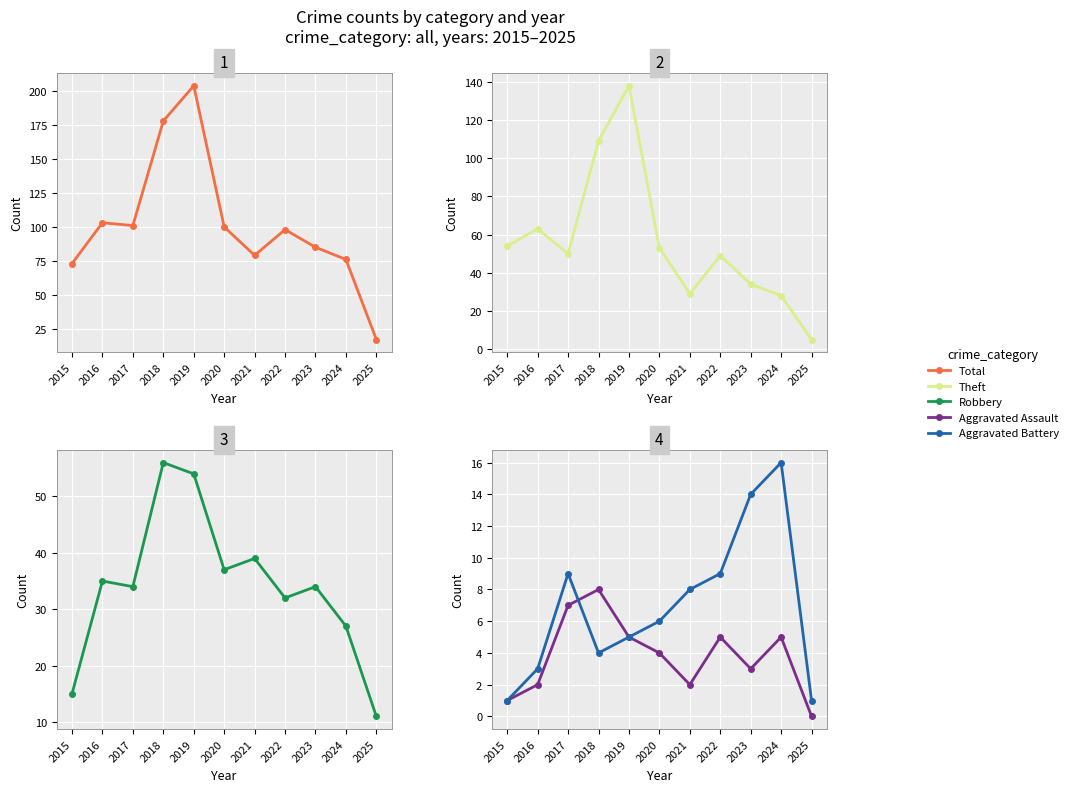

How many categories are shown in the chart?

11